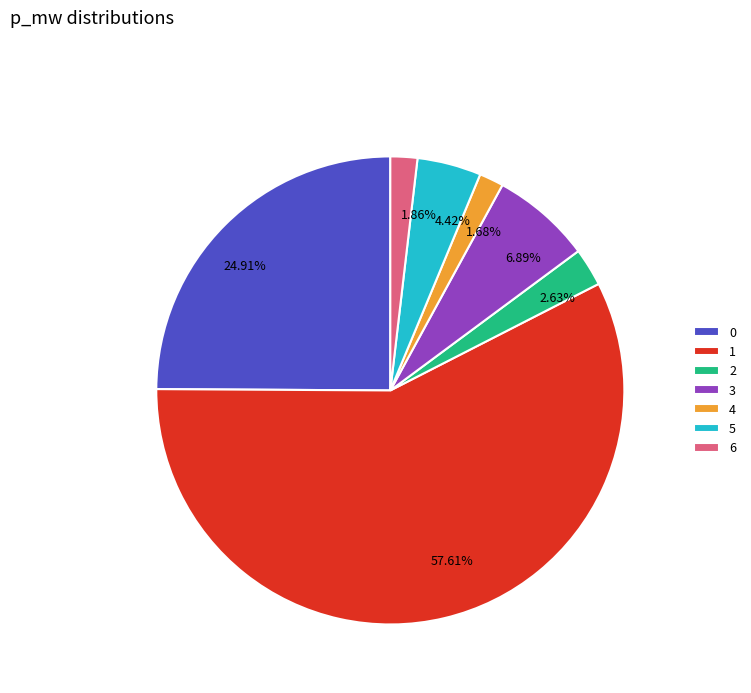

What portion of the pie excludes 2?

97.4%